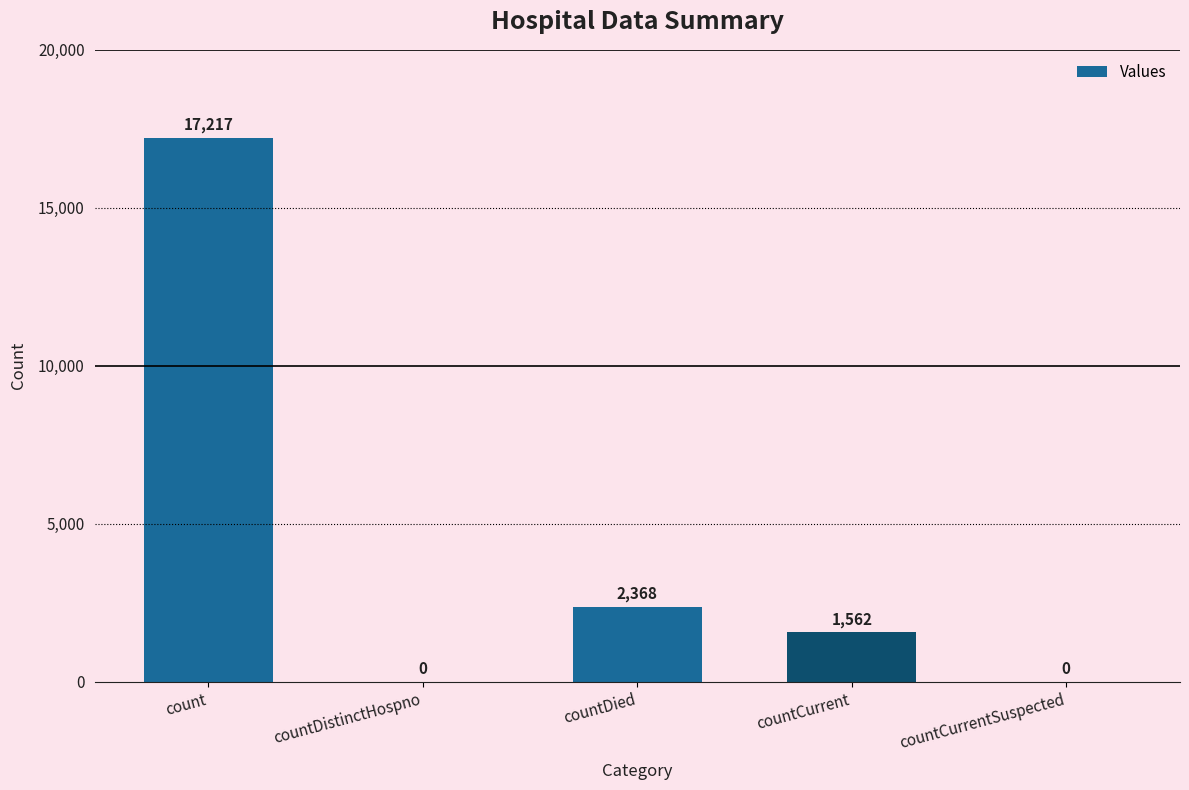

At which label is the value closest to 8608?

countDied